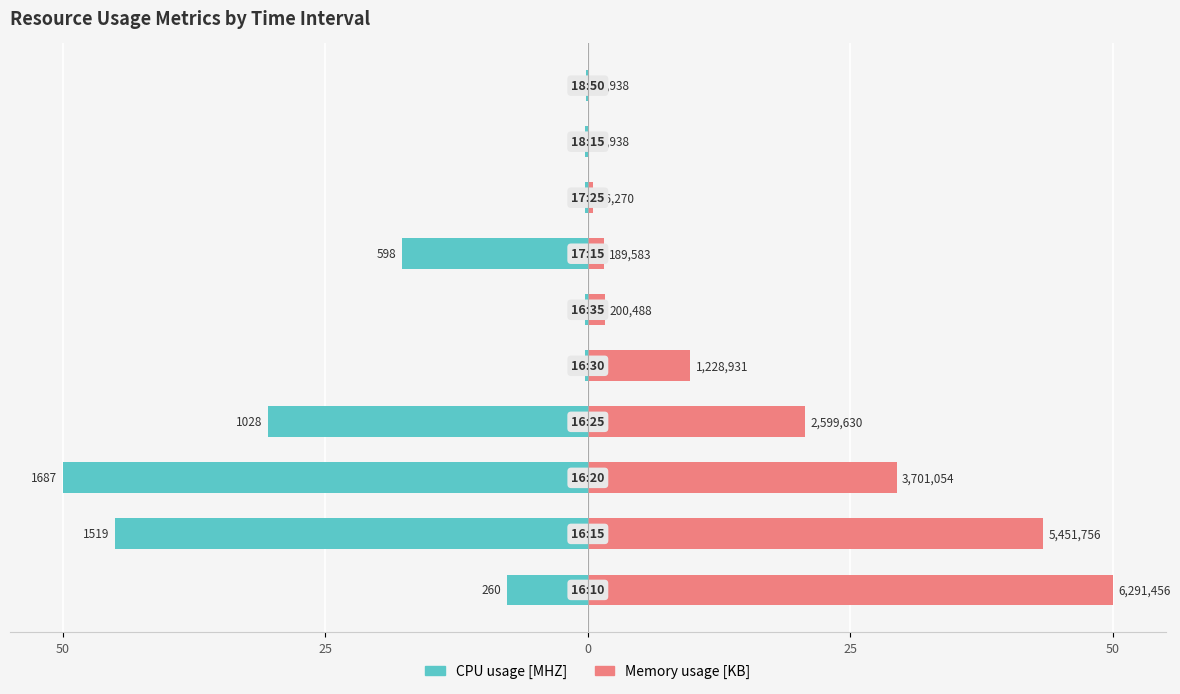

The CPU usage [MHZ] series shows -0.1 at 9. True or false?

False